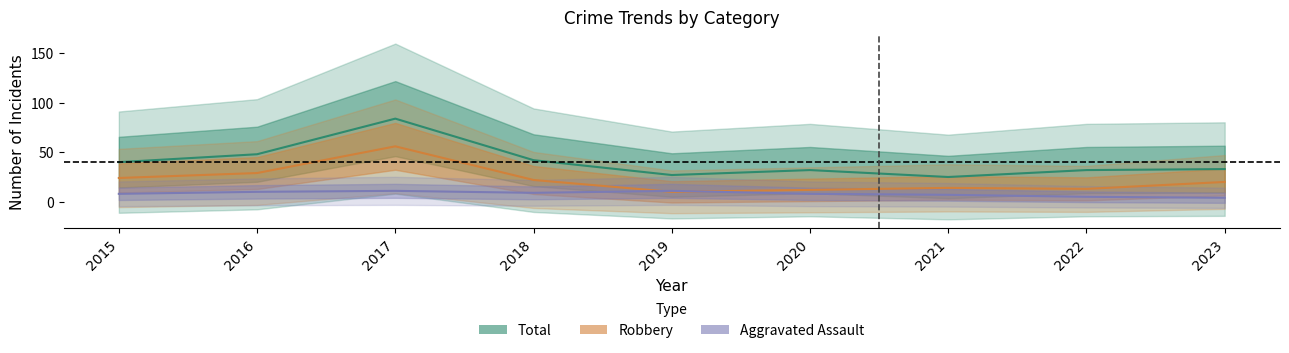

True or false: Robbery and Total cross at least once.

False